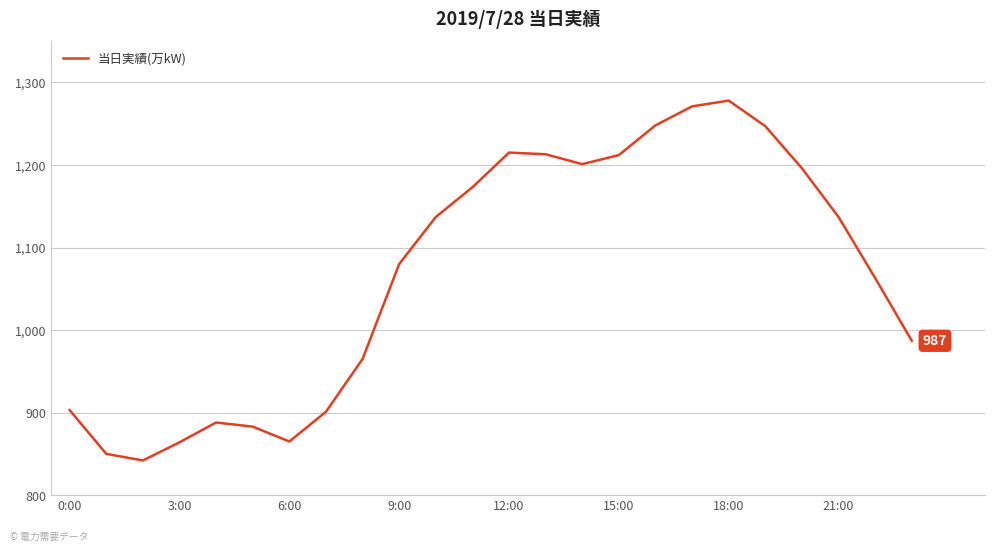

How many categories are shown in the chart?

24